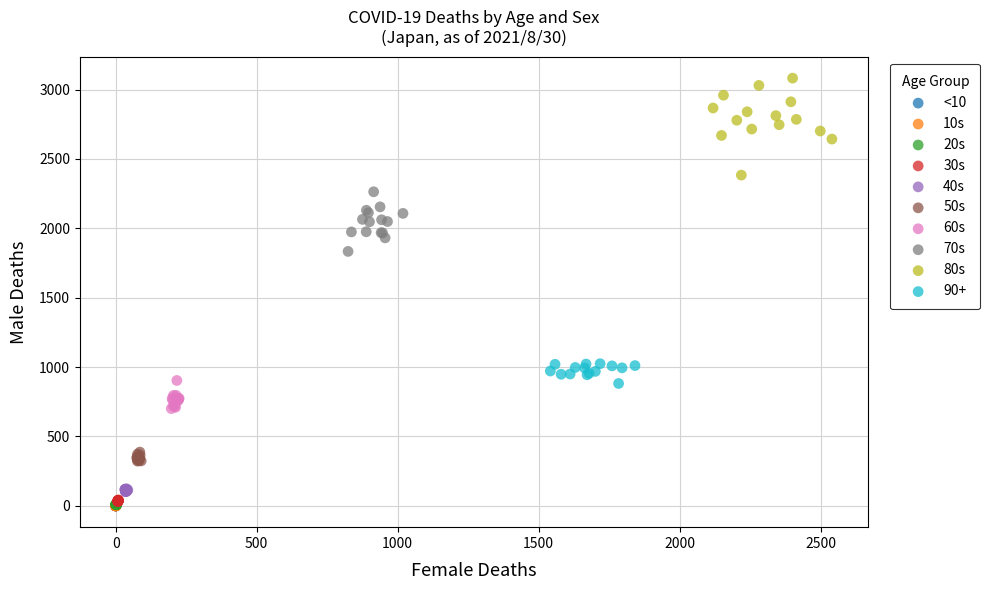

Which series contains the highest Y value?

80s